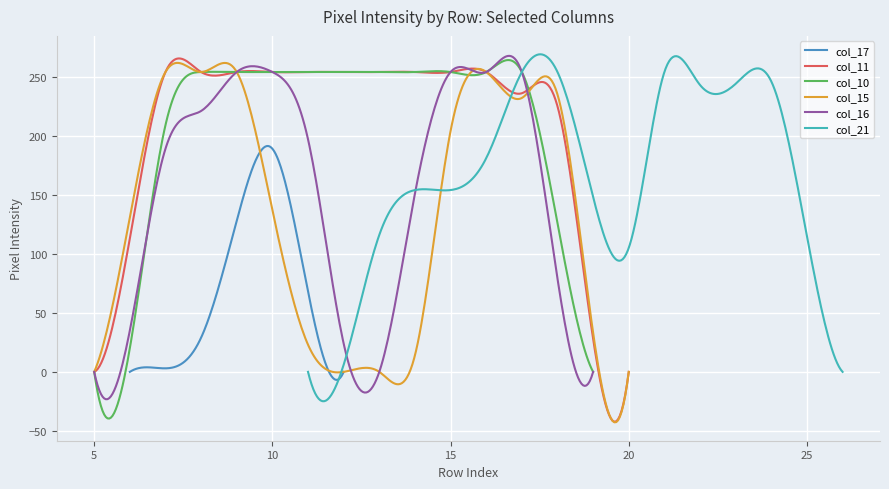

What is the sum of all col_15 values?

40084.9